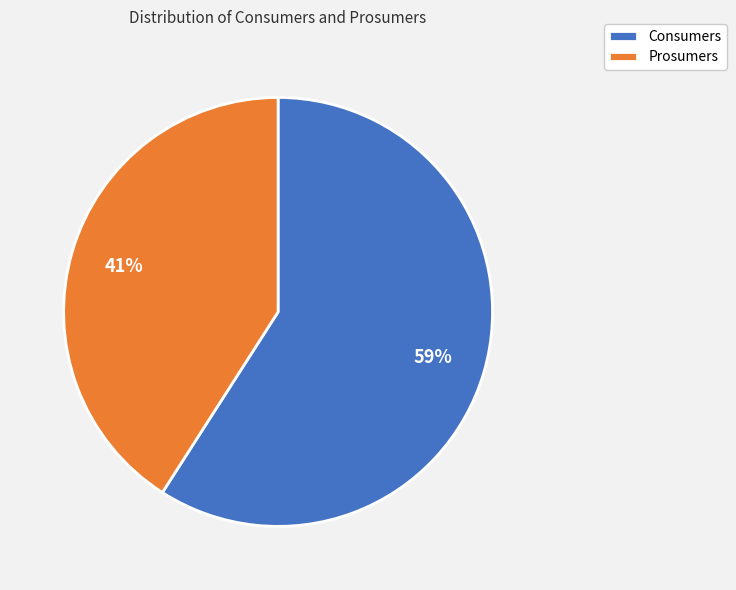

Rank the categories by value from highest to lowest.

Consumers, Prosumers